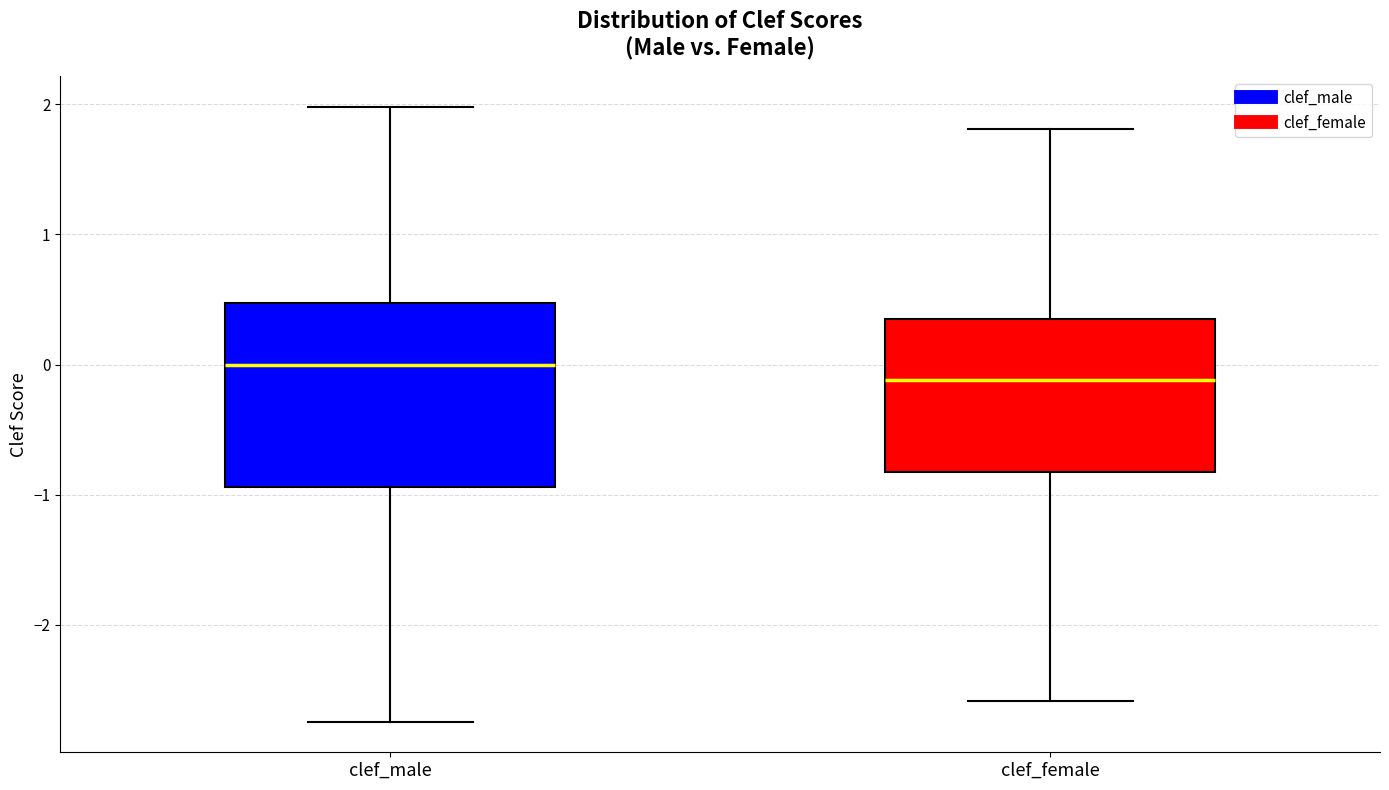

Reading left to right, read every box against the y-axis: the position of its median line, the range the box covers, and the ends of its whiskers. The values are not printed on the chart, so give them approximately, as read against the axis.

clef_male: median 0.0, box -0.9 to 0.5, whiskers -2.7 to 2.0
clef_female: median -0.1, box -0.8 to 0.4, whiskers -2.6 to 1.8